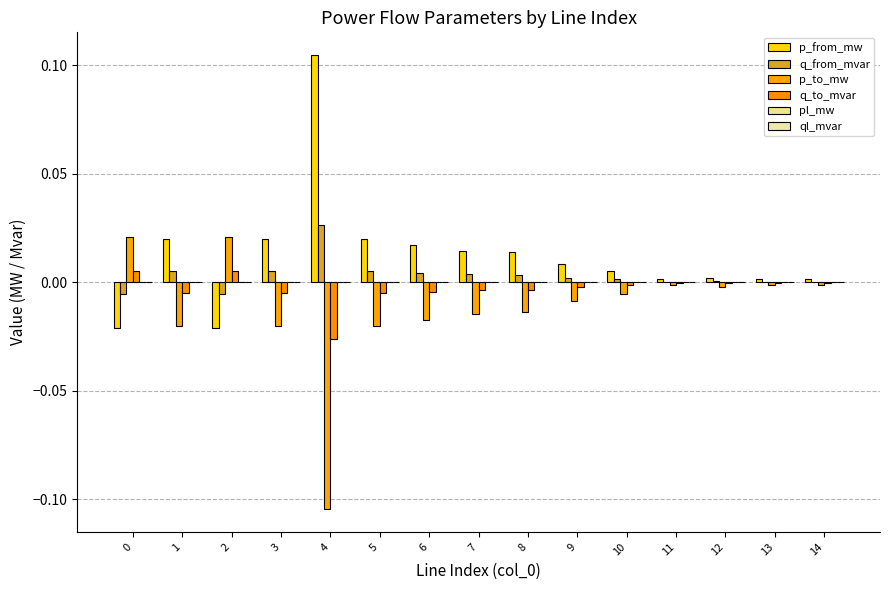

At which label does p_from_mw reach its peak?

4